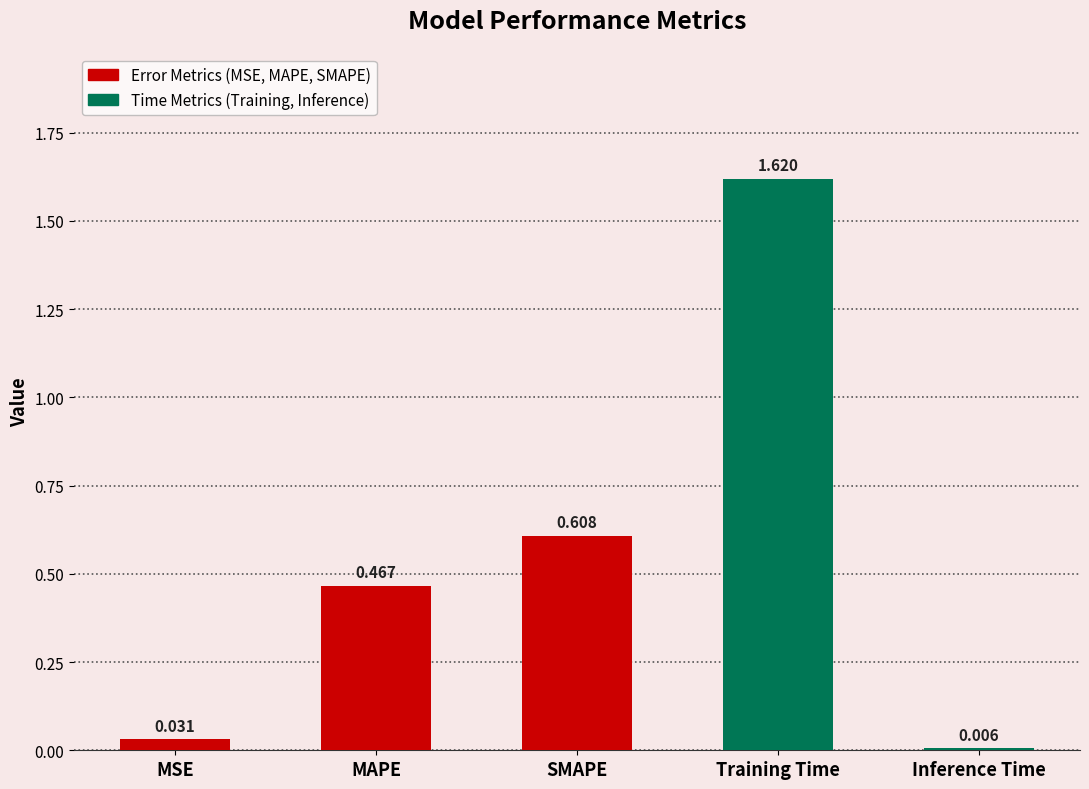

What is the sum of all values?

2.7